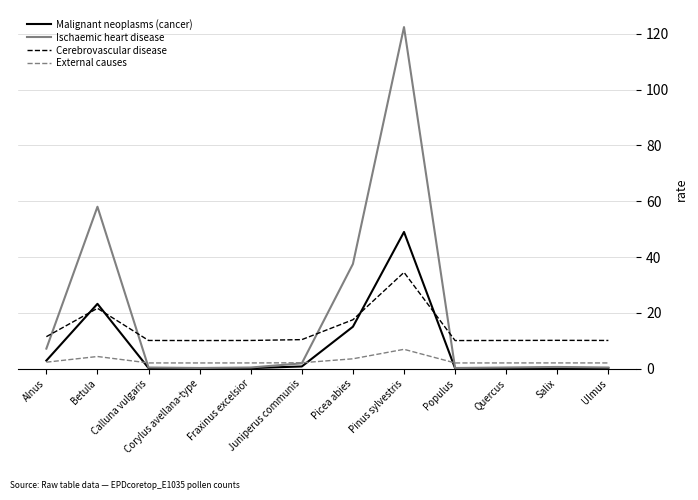

True or false: Cerebrovascular disease has a value of 17.5 at Picea abies.

True